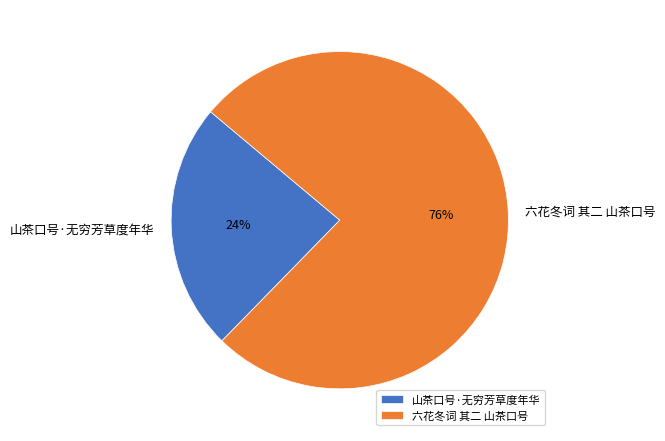

To the nearest percent, what portion does 山茶口号·无穷芳草度年华 represent?

24%